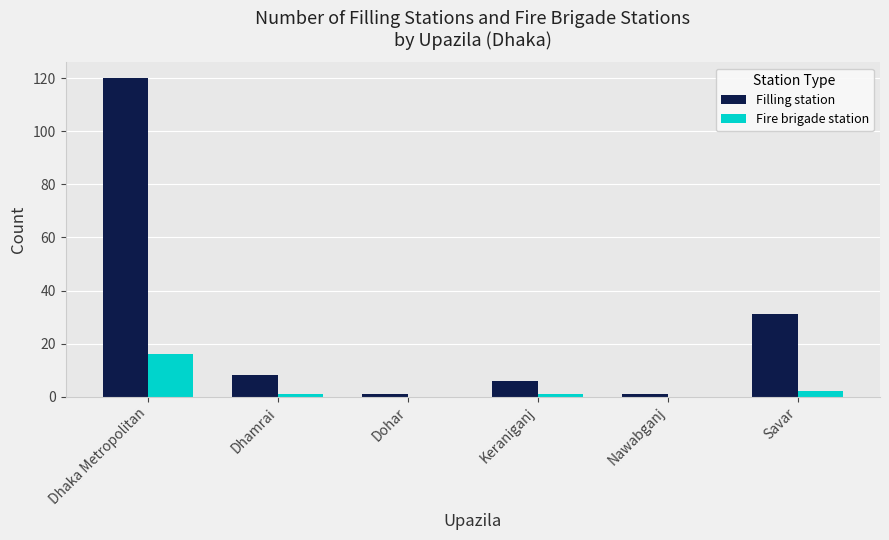

Are the bars grouped side by side (vs. stacked)?

Yes